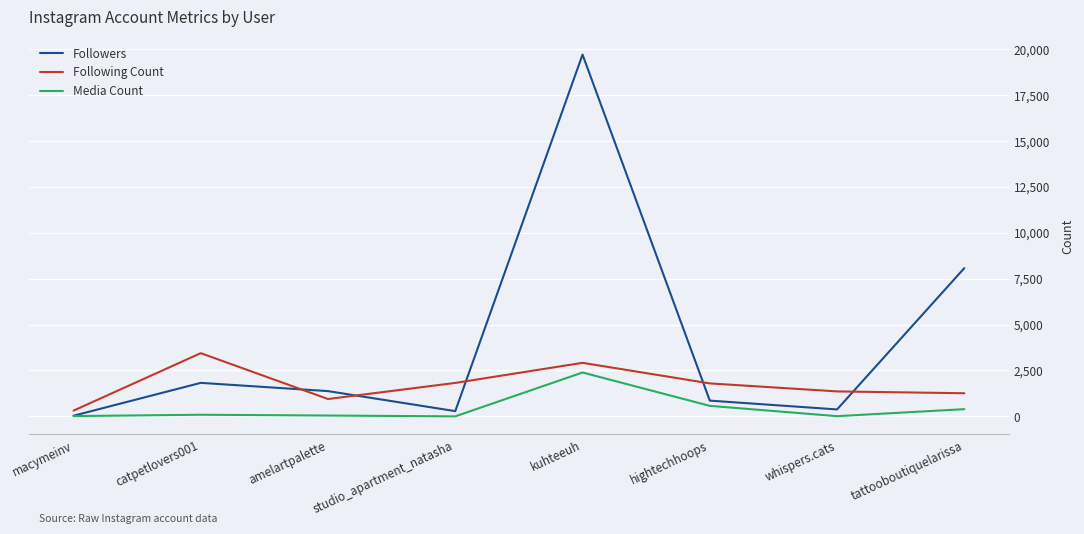

Which series changed the most between catpetlovers001 and kuhteeuh?

Followers